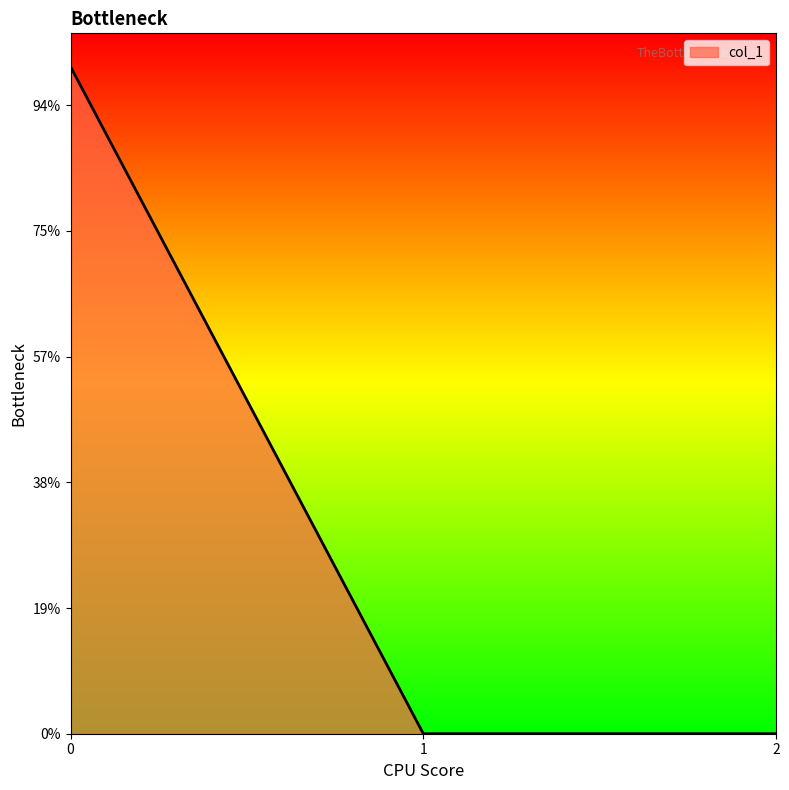

Rank the categories by value from highest to lowest.

0, 1, 2